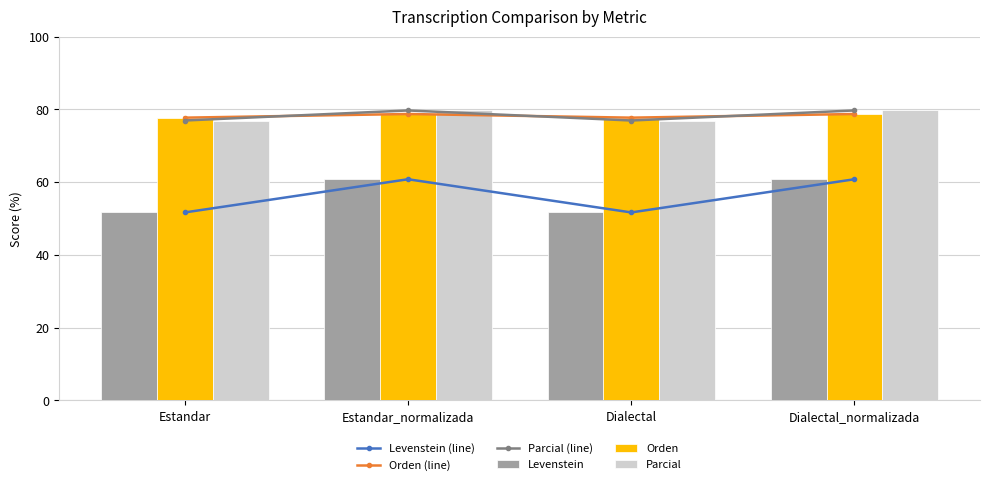

Which has a higher value, Estandar or Dialectal?

Estandar